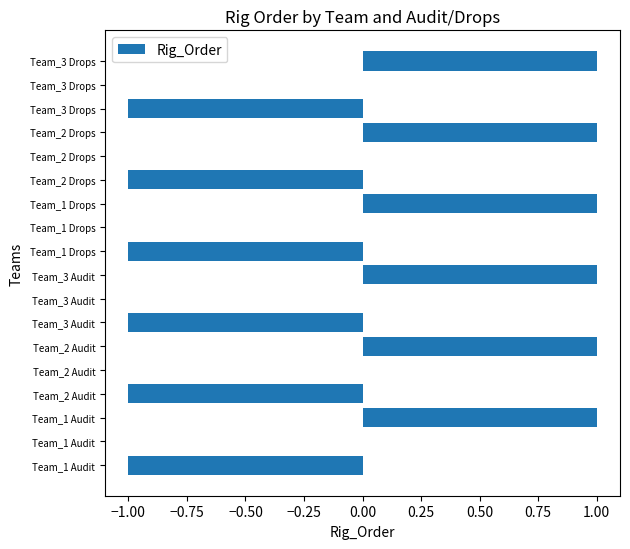

Are the bars horizontal?

Yes